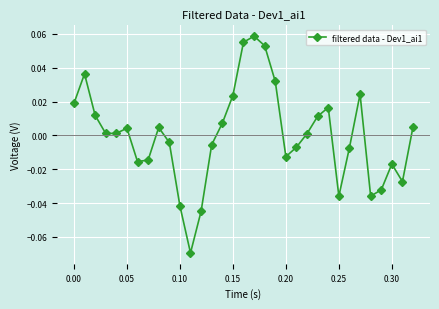

True or false: there are more than 1 points higher than both neighbors.

True